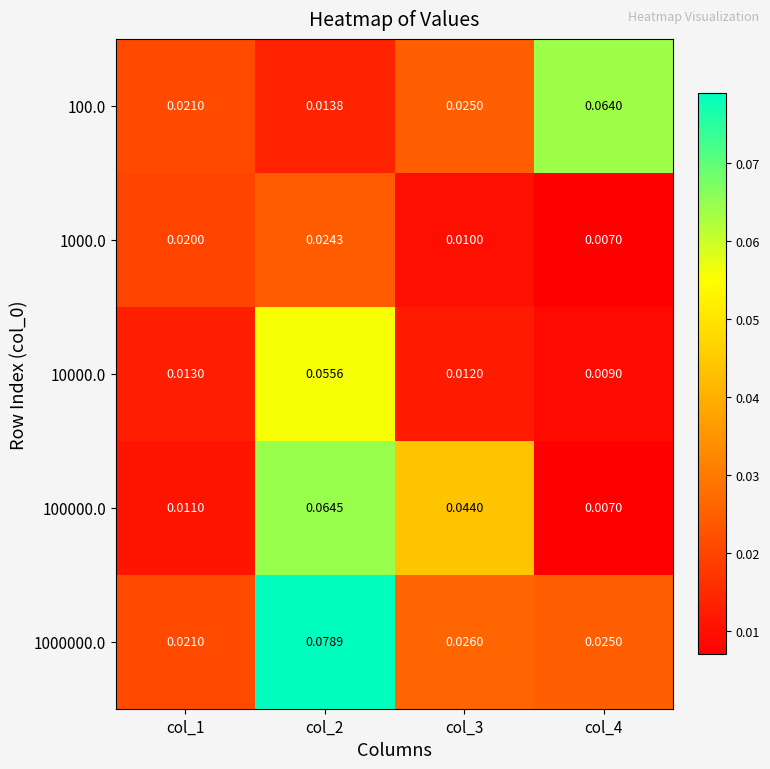

Is the value of 10000.0 at col_2 greater than the value of 100.0 at col_4?

No